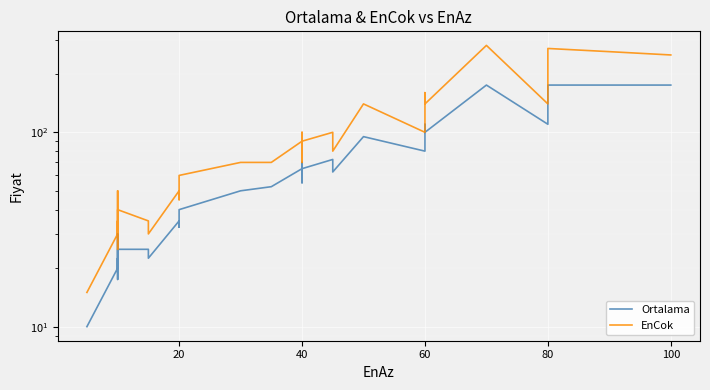

What are all the series names shown in the legend?

Ortalama, EnCok